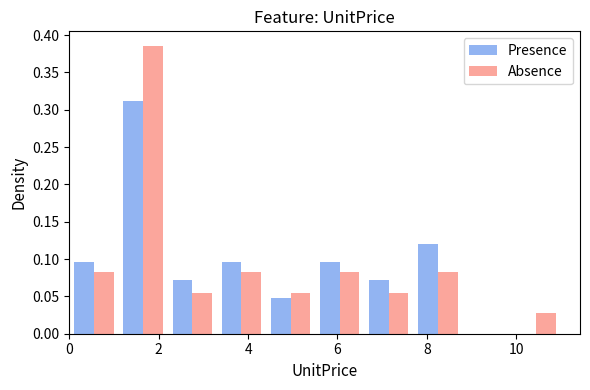

In the Presence series, which range on the x-axis has the tallest bar?

1.1 to 2.2